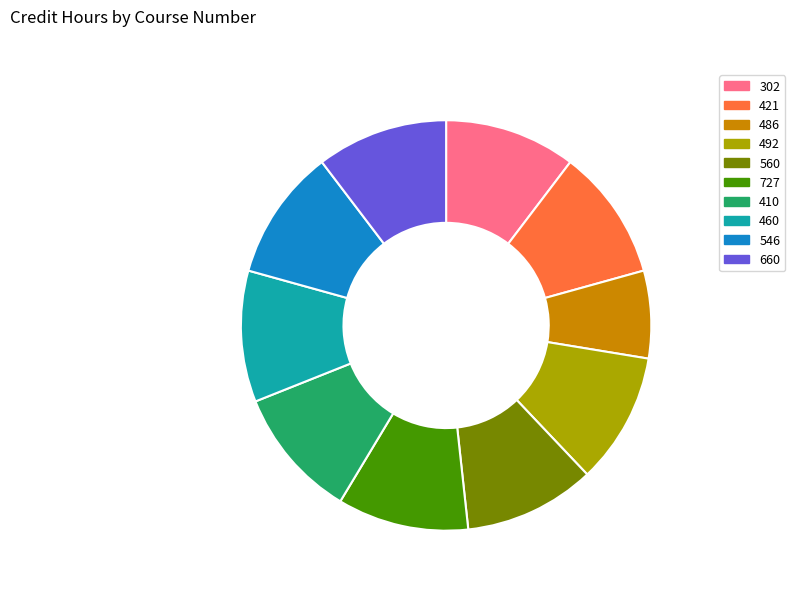

Is there a majority slice in this chart?

No